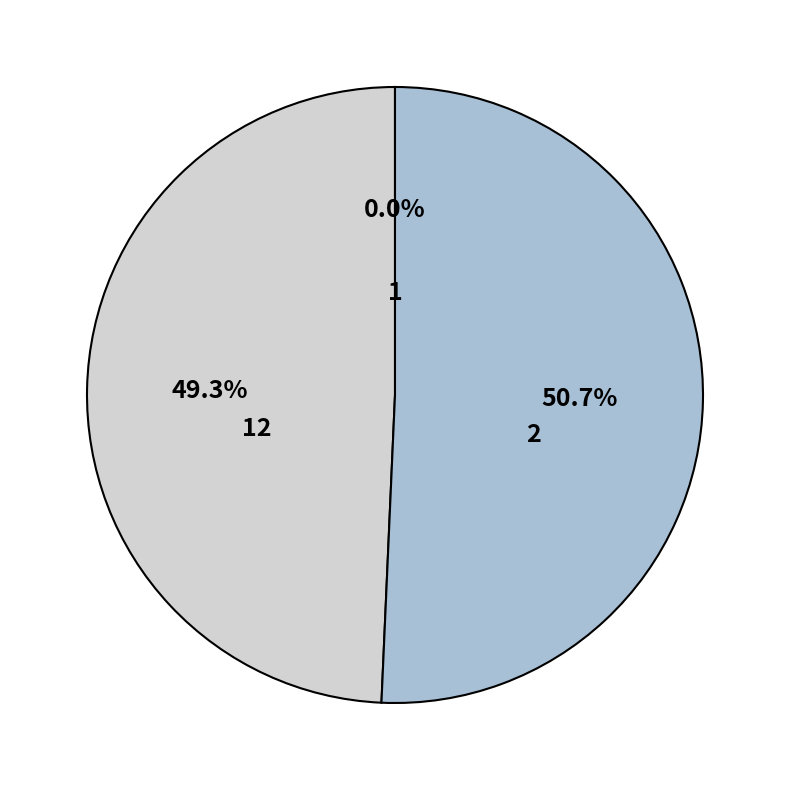

Which category accounts for the majority?

2